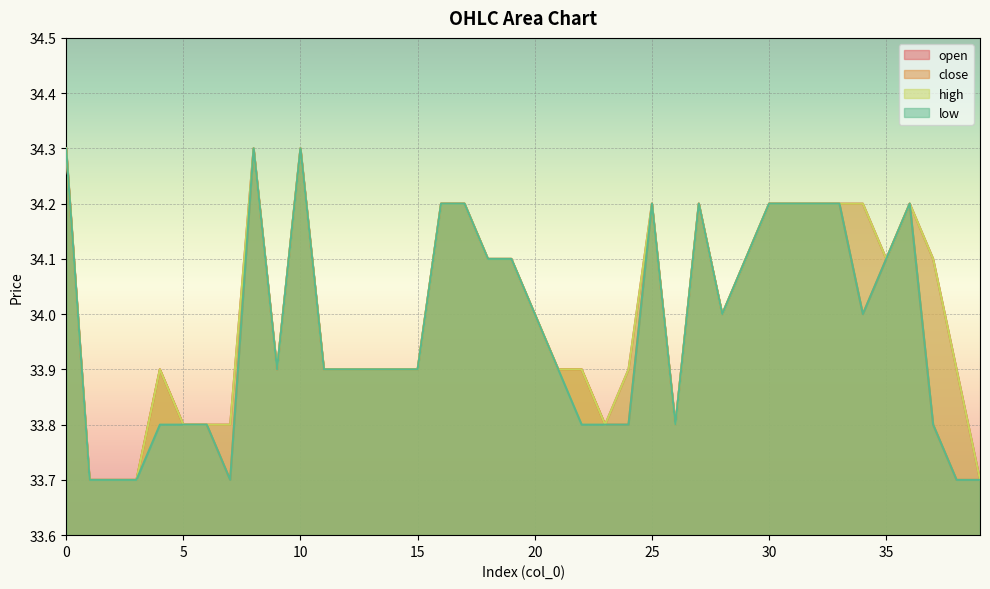

What is the minimum value for high?

33.7